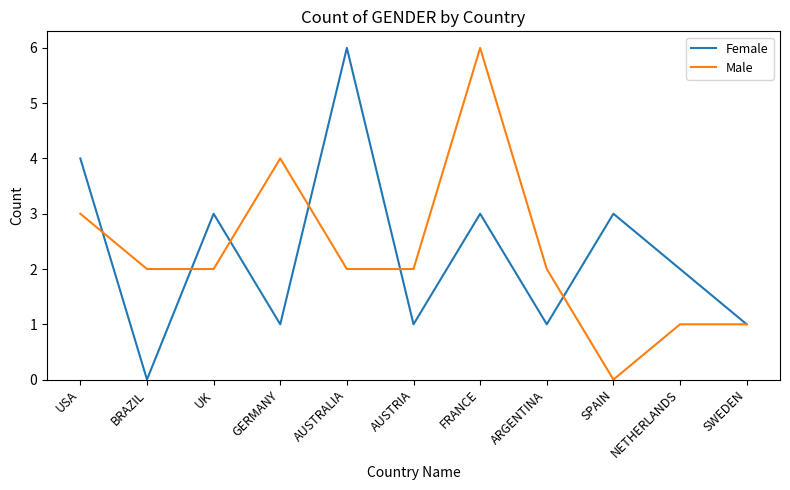

The value of Male at AUSTRALIA is 1. True or false?

False